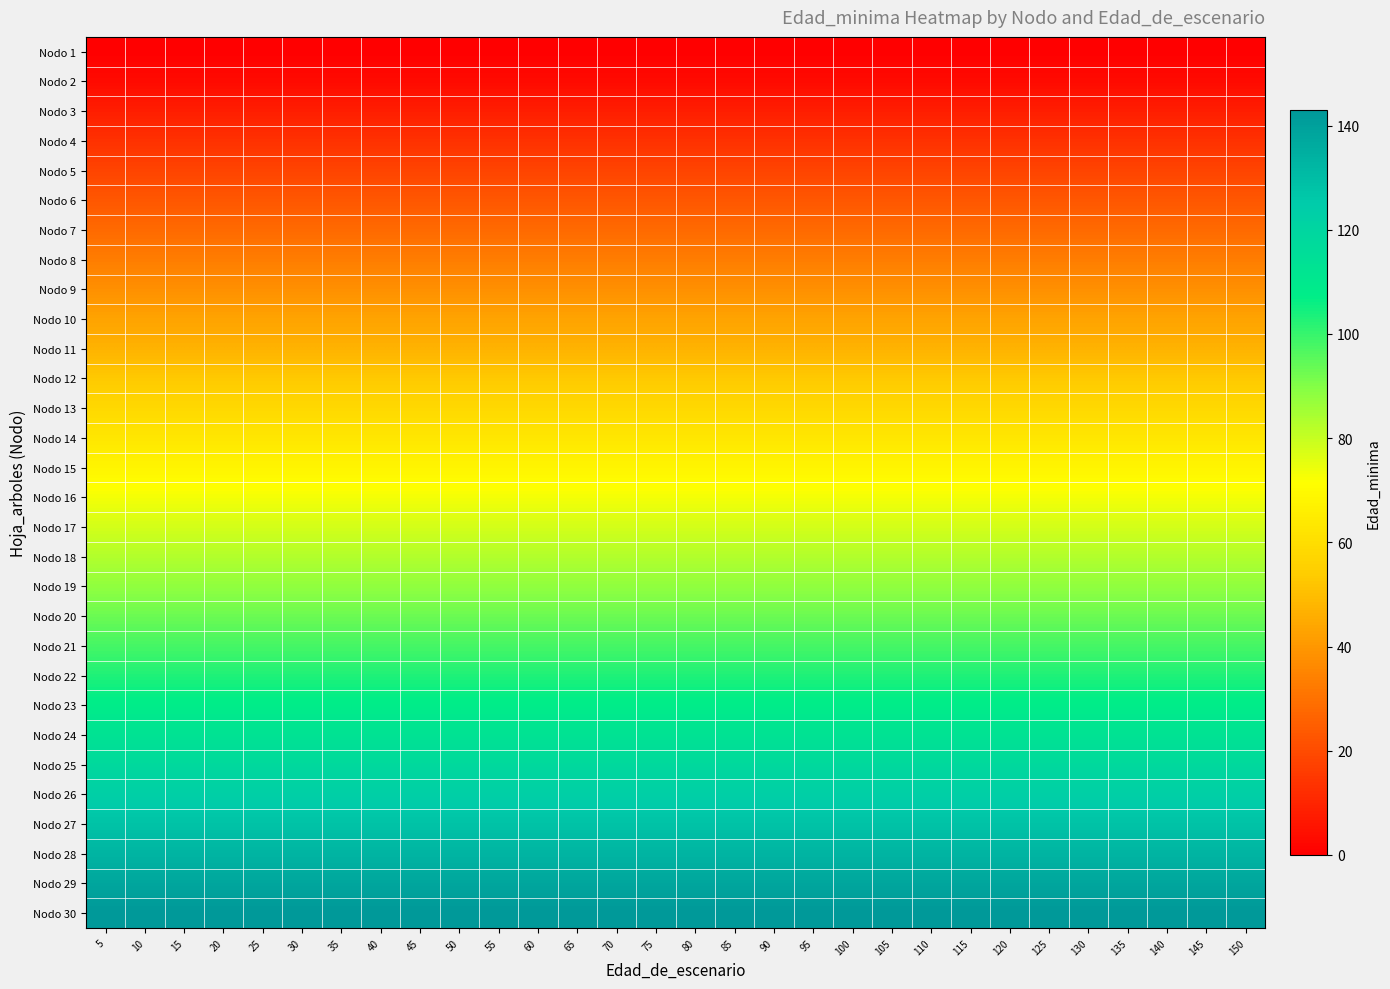

Reading right to left, extract all data points from this chart.

Nodo 1: 150=0	145=0	140=0	135=0	130=0	125=0	120=0	115=0	110=0	105=0	100=0	95=0	90=0	85=0	80=0	75=0	70=0	65=0	60=0	55=0	50=0	45=0	40=0	35=0	30=0	25=0	20=0	15=0	10=0	5=0
Nodo 2: 150=3	145=3	140=3	135=3	130=3	125=3	120=3	115=3	110=3	105=3	100=3	95=3	90=3	85=3	80=3	75=3	70=3	65=3	60=3	55=3	50=3	45=3	40=3	35=3	30=3	25=3	20=3	15=3	10=3	5=3
Nodo 3: 150=8	145=8	140=8	135=8	130=8	125=8	120=8	115=8	110=8	105=8	100=8	95=8	90=8	85=8	80=8	75=8	70=8	65=8	60=8	55=8	50=8	45=8	40=8	35=8	30=8	25=8	20=8	15=8	10=8	5=8
Nodo 4: 150=13	145=13	140=13	135=13	130=13	125=13	120=13	115=13	110=13	105=13	100=13	95=13	90=13	85=13	80=13	75=13	70=13	65=13	60=13	55=13	50=13	45=13	40=13	35=13	30=13	25=13	20=13	15=13	10=13	5=13
Nodo 5: 150=18	145=18	140=18	135=18	130=18	125=18	120=18	115=18	110=18	105=18	100=18	95=18	90=18	85=18	80=18	75=18	70=18	65=18	60=18	55=18	50=18	45=18	40=18	35=18	30=18	25=18	20=18	15=18	10=18	5=18
Nodo 6: 150=23	145=23	140=23	135=23	130=23	125=23	120=23	115=23	110=23	105=23	100=23	95=23	90=23	85=23	80=23	75=23	70=23	65=23	60=23	55=23	50=23	45=23	40=23	35=23	30=23	25=23	20=23	15=23	10=23	5=23
Nodo 7: 150=28	145=28	140=28	135=28	130=28	125=28	120=28	115=28	110=28	105=28	100=28	95=28	90=28	85=28	80=28	75=28	70=28	65=28	60=28	55=28	50=28	45=28	40=28	35=28	30=28	25=28	20=28	15=28	10=28	5=28
Nodo 8: 150=33	145=33	140=33	135=33	130=33	125=33	120=33	115=33	110=33	105=33	100=33	95=33	90=33	85=33	80=33	75=33	70=33	65=33	60=33	55=33	50=33	45=33	40=33	35=33	30=33	25=33	20=33	15=33	10=33	5=33
Nodo 9: 150=38	145=38	140=38	135=38	130=38	125=38	120=38	115=38	110=38	105=38	100=38	95=38	90=38	85=38	80=38	75=38	70=38	65=38	60=38	55=38	50=38	45=38	40=38	35=38	30=38	25=38	20=38	15=38	10=38	5=38
Nodo 10: 150=43	145=43	140=43	135=43	130=43	125=43	120=43	115=43	110=43	105=43	100=43	95=43	90=43	85=43	80=43	75=43	70=43	65=43	60=43	55=43	50=43	45=43	40=43	35=43	30=43	25=43	20=43	15=43	10=43	5=43
Nodo 11: 150=47	145=47	140=47	135=47	130=47	125=47	120=47	115=47	110=47	105=47	100=47	95=47	90=47	85=47	80=47	75=47	70=47	65=47	60=47	55=47	50=47	45=47	40=47	35=47	30=47	25=47	20=47	15=47	10=47	5=47
Nodo 12: 150=53	145=53	140=53	135=53	130=53	125=53	120=53	115=53	110=53	105=53	100=53	95=53	90=53	85=53	80=53	75=53	70=53	65=53	60=53	55=53	50=53	45=53	40=53	35=53	30=53	25=53	20=53	15=53	10=53	5=53
Nodo 13: 150=58	145=58	140=58	135=58	130=58	125=58	120=58	115=58	110=58	105=58	100=58	95=58	90=58	85=58	80=58	75=58	70=58	65=58	60=58	55=58	50=58	45=58	40=58	35=58	30=58	25=58	20=58	15=58	10=58	5=58
Nodo 14: 150=63	145=63	140=63	135=63	130=63	125=63	120=63	115=63	110=63	105=63	100=63	95=63	90=63	85=63	80=63	75=63	70=63	65=63	60=63	55=63	50=63	45=63	40=63	35=63	30=63	25=63	20=63	15=63	10=63	5=63
Nodo 15: 150=68	145=68	140=68	135=68	130=68	125=68	120=68	115=68	110=68	105=68	100=68	95=68	90=68	85=68	80=68	75=68	70=68	65=68	60=68	55=68	50=68	45=68	40=68	35=68	30=68	25=68	20=68	15=68	10=68	5=68
Nodo 16: 150=73	145=73	140=73	135=73	130=73	125=73	120=73	115=73	110=73	105=73	100=73	95=73	90=73	85=73	80=73	75=73	70=73	65=73	60=73	55=73	50=73	45=73	40=73	35=73	30=73	25=73	20=73	15=73	10=73	5=73
Nodo 17: 150=78	145=78	140=78	135=78	130=78	125=78	120=78	115=78	110=78	105=78	100=78	95=78	90=78	85=78	80=78	75=78	70=78	65=78	60=78	55=78	50=78	45=78	40=78	35=78	30=78	25=78	20=78	15=78	10=78	5=78
Nodo 18: 150=83	145=83	140=83	135=83	130=83	125=83	120=83	115=83	110=83	105=83	100=83	95=83	90=83	85=83	80=83	75=83	70=83	65=83	60=83	55=83	50=83	45=83	40=83	35=83	30=83	25=83	20=83	15=83	10=83	5=83
Nodo 19: 150=88	145=88	140=88	135=88	130=88	125=88	120=88	115=88	110=88	105=88	100=88	95=88	90=88	85=88	80=88	75=88	70=88	65=88	60=88	55=88	50=88	45=88	40=88	35=88	30=88	25=88	20=88	15=88	10=88	5=88
Nodo 20: 150=93	145=93	140=93	135=93	130=93	125=93	120=93	115=93	110=93	105=93	100=93	95=93	90=93	85=93	80=93	75=93	70=93	65=93	60=93	55=93	50=93	45=93	40=93	35=93	30=93	25=93	20=93	15=93	10=93	5=93
Nodo 21: 150=98	145=98	140=98	135=98	130=98	125=98	120=98	115=98	110=98	105=98	100=98	95=98	90=98	85=98	80=98	75=98	70=98	65=98	60=98	55=98	50=98	45=98	40=98	35=98	30=98	25=98	20=98	15=98	10=98	5=98
Nodo 22: 150=103	145=103	140=103	135=103	130=103	125=103	120=103	115=103	110=103	105=103	100=103	95=103	90=103	85=103	80=103	75=103	70=103	65=103	60=103	55=103	50=103	45=103	40=103	35=103	30=103	25=103	20=103	15=103	10=103	5=103
Nodo 23: 150=108	145=108	140=108	135=108	130=108	125=108	120=108	115=108	110=108	105=108	100=108	95=108	90=108	85=108	80=108	75=108	70=108	65=108	60=108	55=108	50=108	45=108	40=108	35=108	30=108	25=108	20=108	15=108	10=108	5=108
Nodo 24: 150=113	145=113	140=113	135=113	130=113	125=113	120=113	115=113	110=113	105=113	100=113	95=113	90=113	85=113	80=113	75=113	70=113	65=113	60=113	55=113	50=113	45=113	40=113	35=113	30=113	25=113	20=113	15=113	10=113	5=113
Nodo 25: 150=118	145=118	140=118	135=118	130=118	125=118	120=118	115=118	110=118	105=118	100=118	95=118	90=118	85=118	80=118	75=118	70=118	65=118	60=118	55=118	50=118	45=118	40=118	35=118	30=118	25=118	20=118	15=118	10=118	5=118
Nodo 26: 150=123	145=123	140=123	135=123	130=123	125=123	120=123	115=123	110=123	105=123	100=123	95=123	90=123	85=123	80=123	75=123	70=123	65=123	60=123	55=123	50=123	45=123	40=123	35=123	30=123	25=123	20=123	15=123	10=123	5=123
Nodo 27: 150=128	145=128	140=128	135=128	130=128	125=128	120=128	115=128	110=128	105=128	100=128	95=128	90=128	85=128	80=128	75=128	70=128	65=128	60=128	55=128	50=128	45=128	40=128	35=128	30=128	25=128	20=128	15=128	10=128	5=128
Nodo 28: 150=133	145=133	140=133	135=133	130=133	125=133	120=133	115=133	110=133	105=133	100=133	95=133	90=133	85=133	80=133	75=133	70=133	65=133	60=133	55=133	50=133	45=133	40=133	35=133	30=133	25=133	20=133	15=133	10=133	5=133
Nodo 29: 150=138	145=138	140=138	135=138	130=138	125=138	120=138	115=138	110=138	105=138	100=138	95=138	90=138	85=138	80=138	75=138	70=138	65=138	60=138	55=138	50=138	45=138	40=138	35=138	30=138	25=138	20=138	15=138	10=138	5=138
Nodo 30: 150=143	145=143	140=143	135=143	130=143	125=143	120=143	115=143	110=143	105=143	100=143	95=143	90=143	85=143	80=143	75=143	70=143	65=143	60=143	55=143	50=143	45=143	40=143	35=143	30=143	25=143	20=143	15=143	10=143	5=143